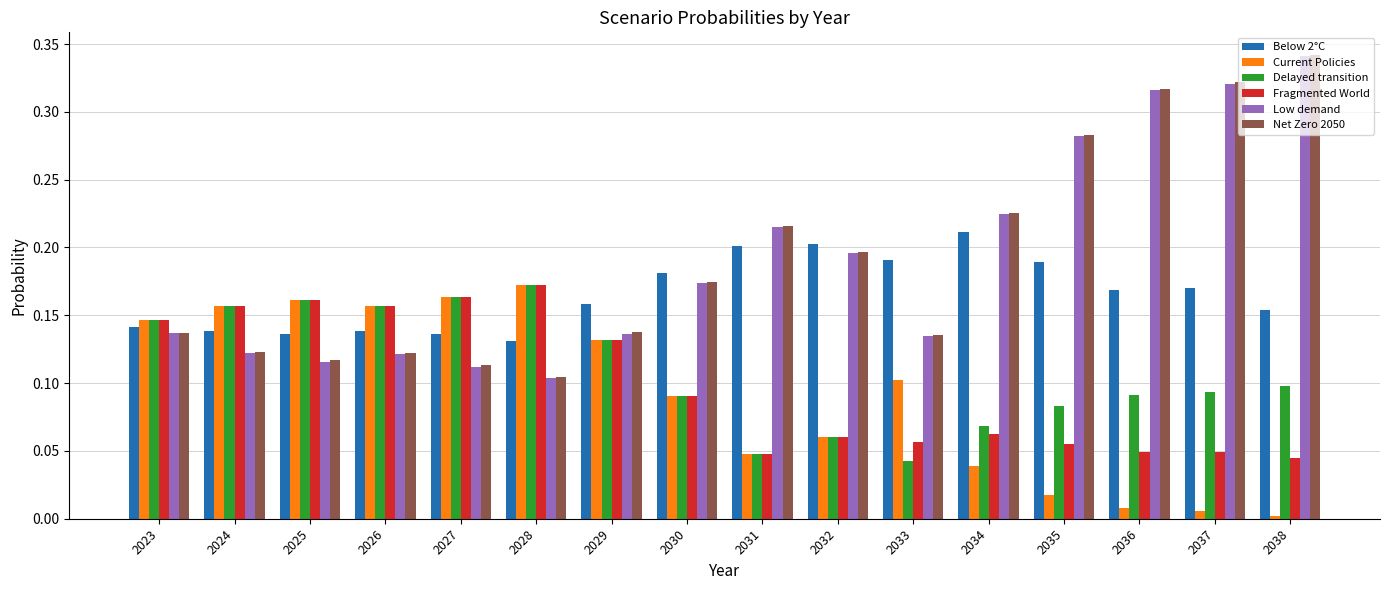

The Net Zero 2050 series shows 0.1 at 2033. True or false?

True